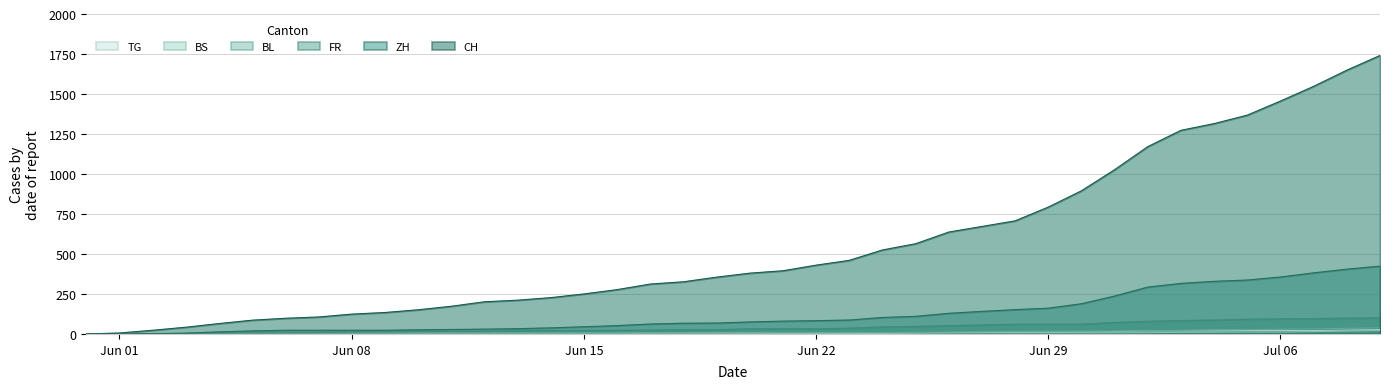

True or false: CH and ZH cross at least once.

False